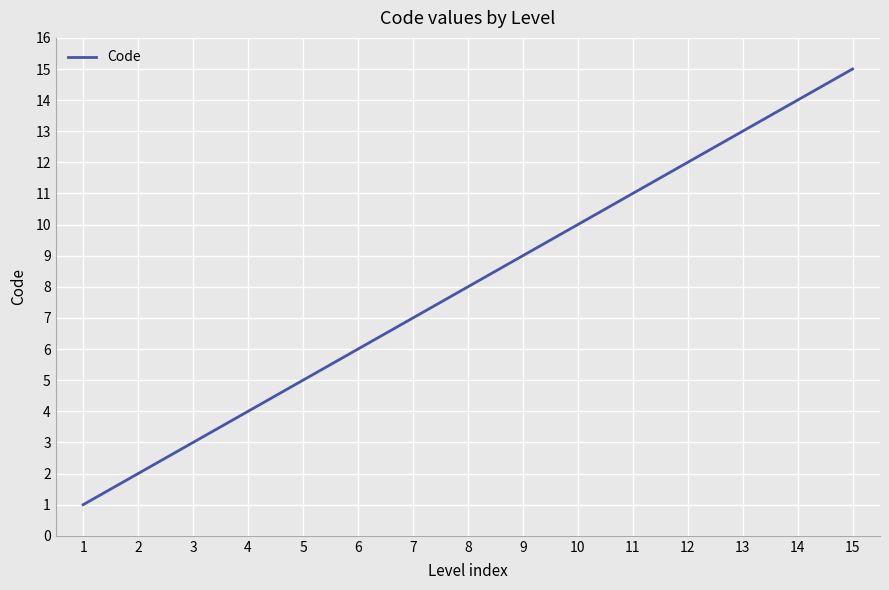

What is the minimum value shown in the chart?

1